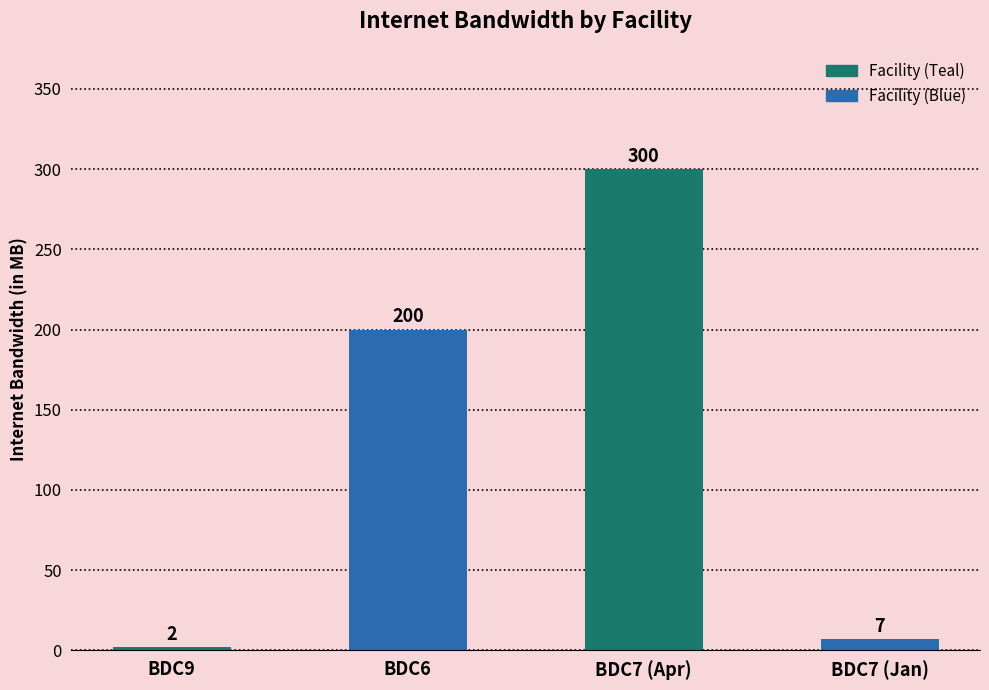

The chart shows a value of 321 at BDC6. True or false?

False